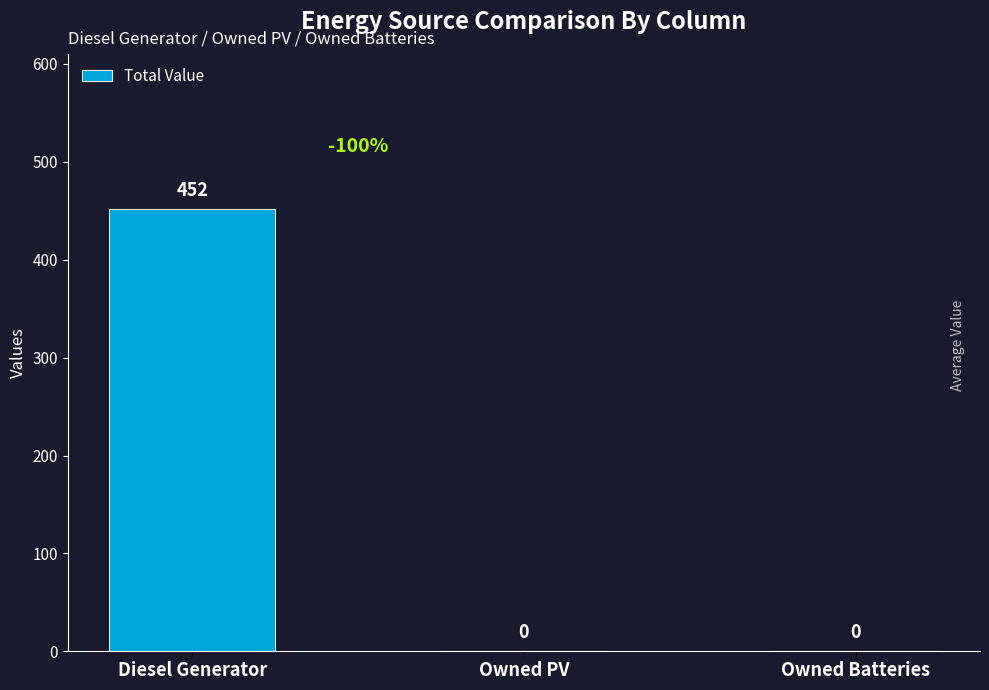

Between Owned Batteries and Diesel Generator, which is larger?

Diesel Generator